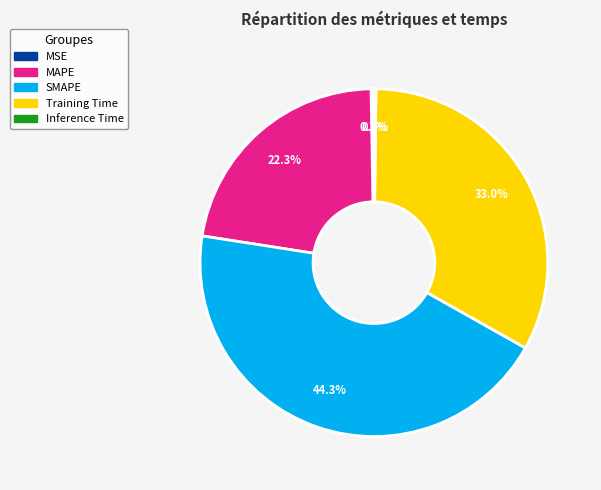

Does any single category account for the majority?

No